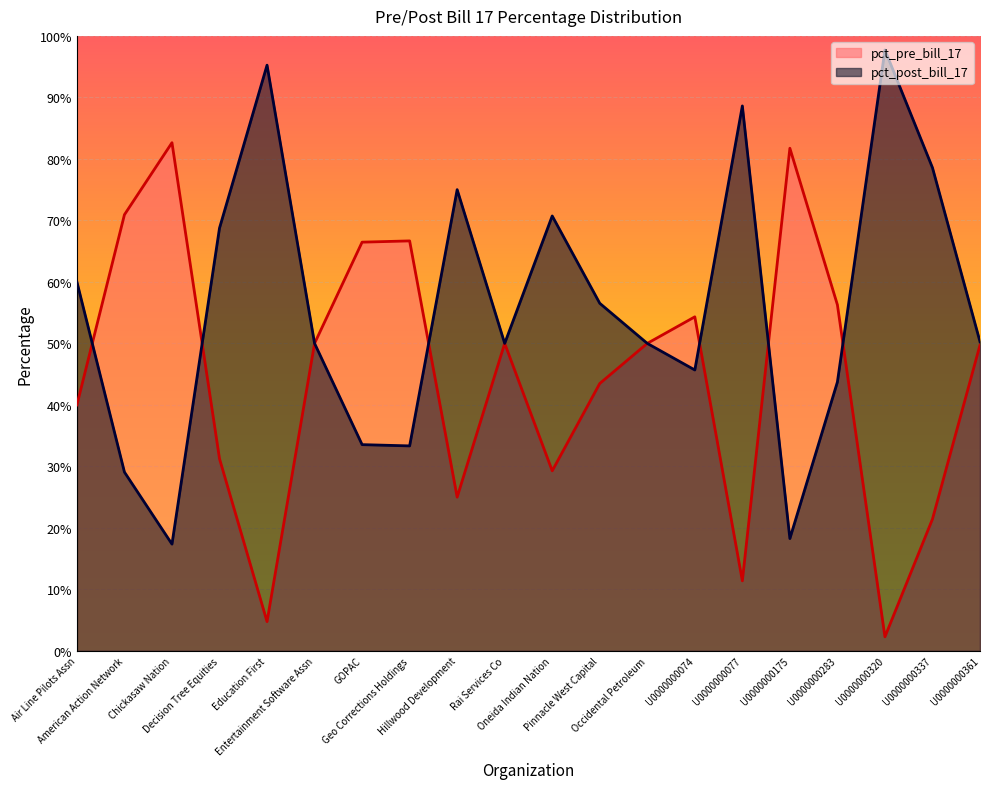

How many interior local valleys does the pct_pre_bill_17 series have?

5